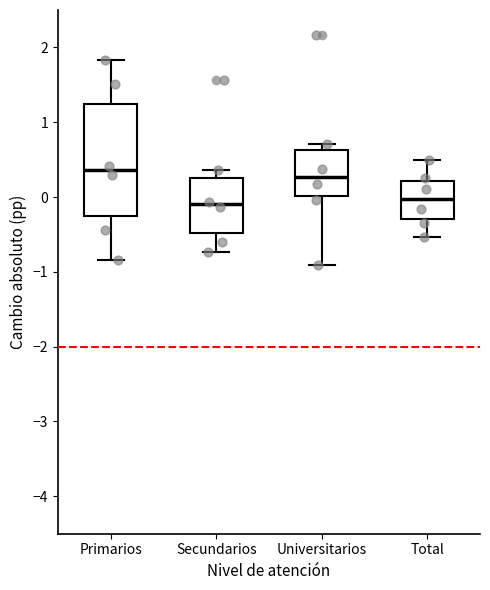

Where is the lower edge of the box for Secundarios on the y-axis? The values are not printed on the chart, so give them approximately, as read against the axis.

-0.5